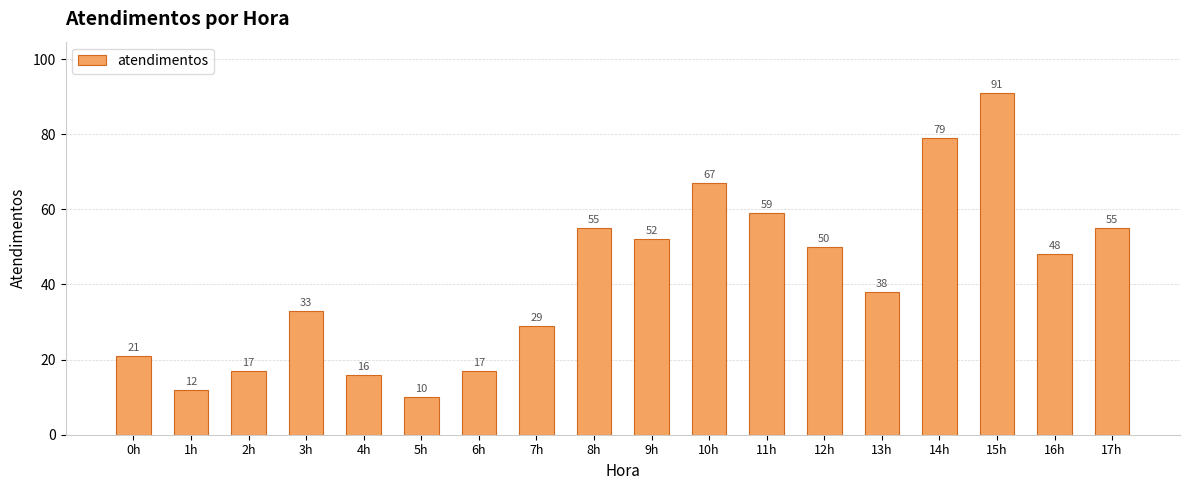

The chart shows a value of 33 at 3h. True or false?

True